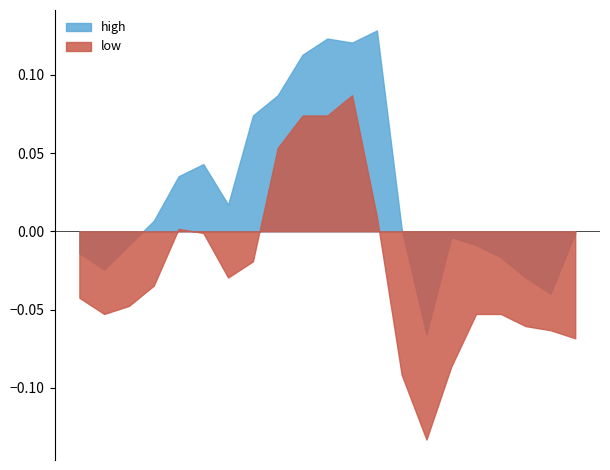

True or false: high and low cross at least once.

False